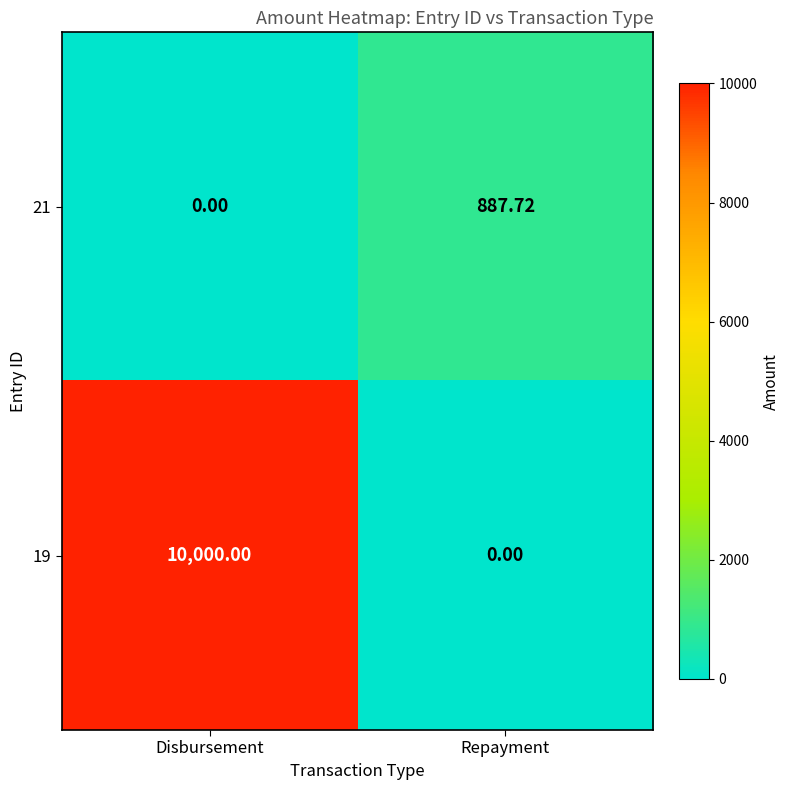

List the series in order of their peak value, highest first.

19, 21